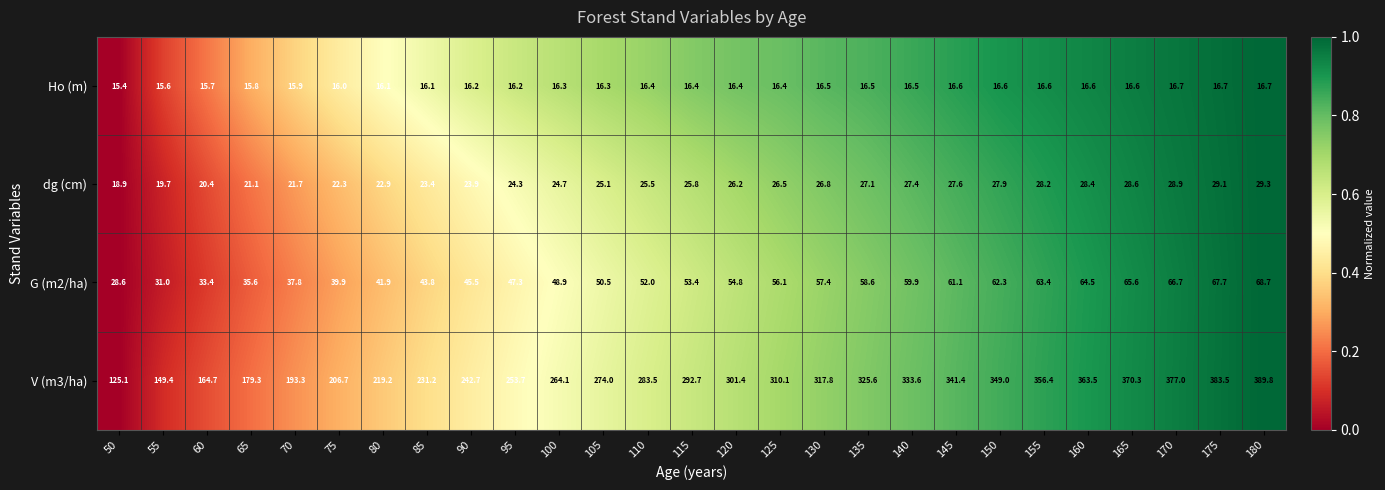

At 170, list the series in order from smallest to largest.

Ho (m), dg (cm), G (m2/ha), V (m3/ha)